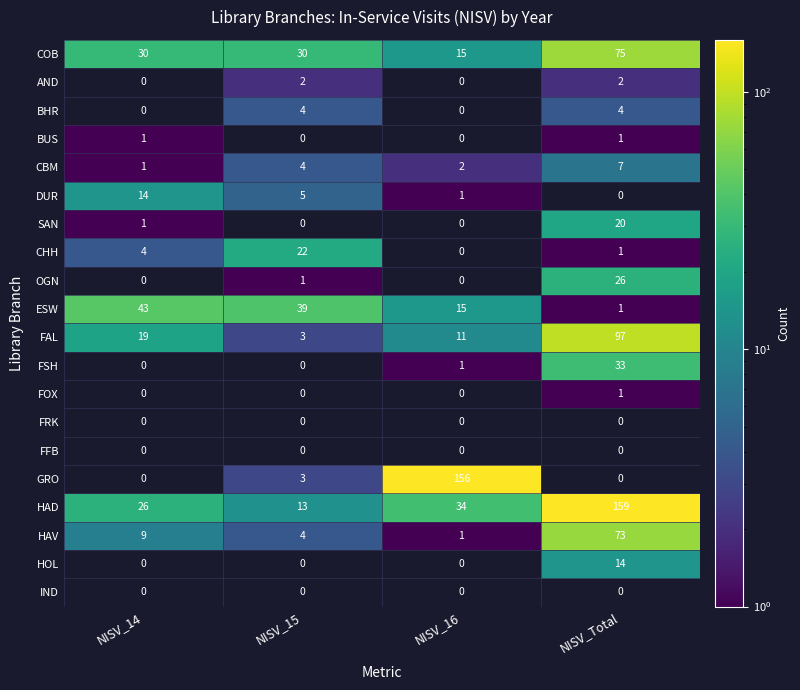

Which category has the highest value across all series?

NISV_Total